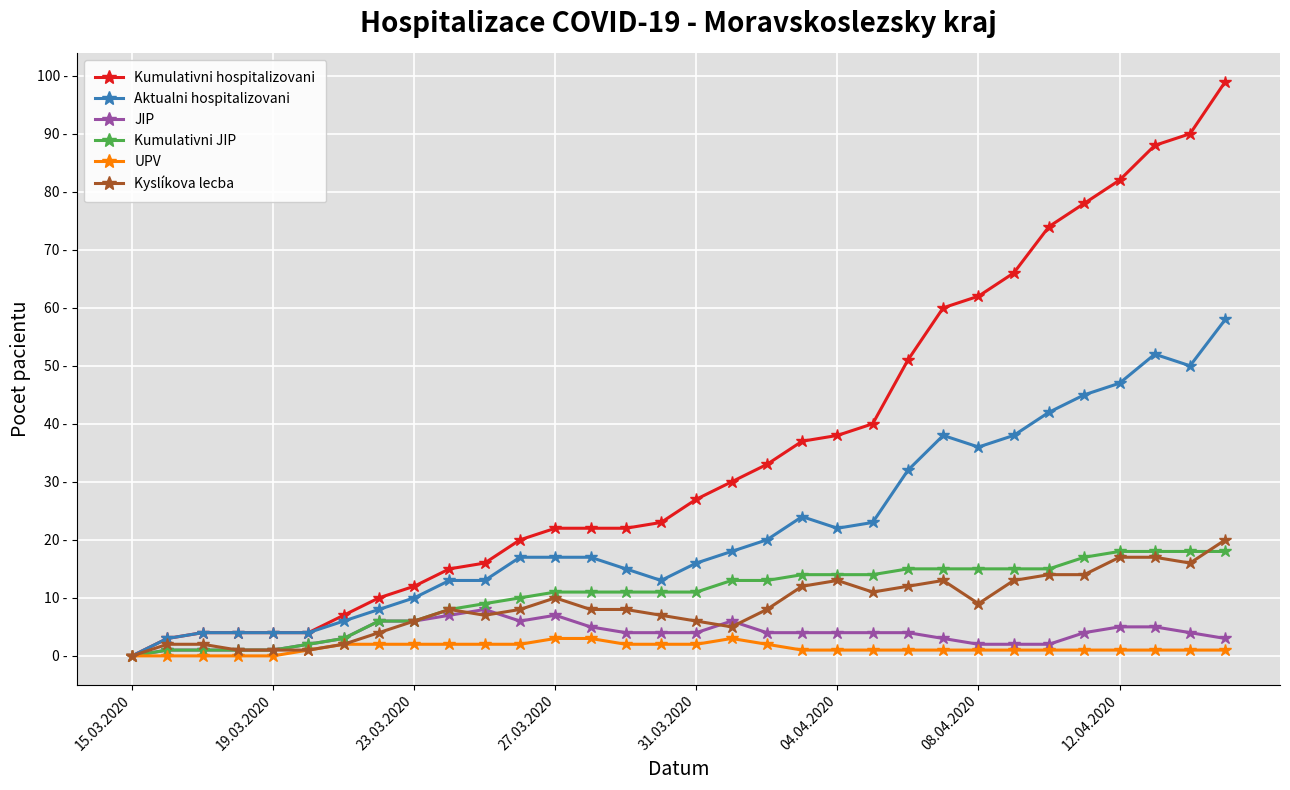

True or false: UPV and Aktualni hospitalizovani cross at least once.

False